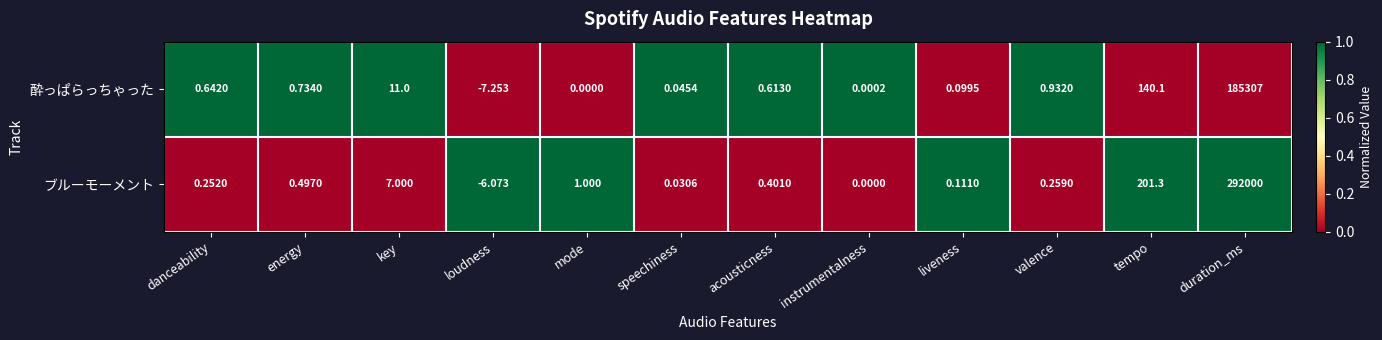

Which series has the largest range (max minus min)?

ブルーモーメント